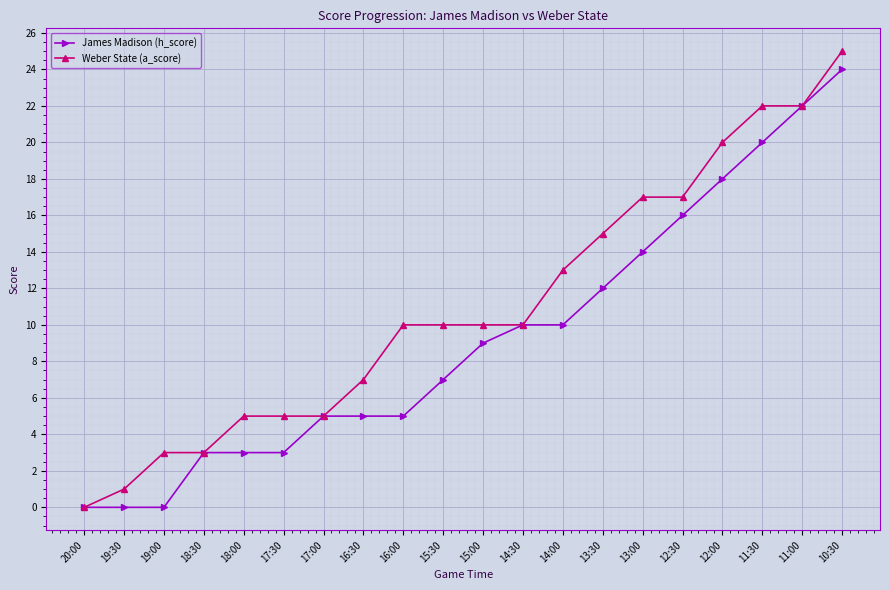

What is the sum of all Weber State (a_score) values?

220